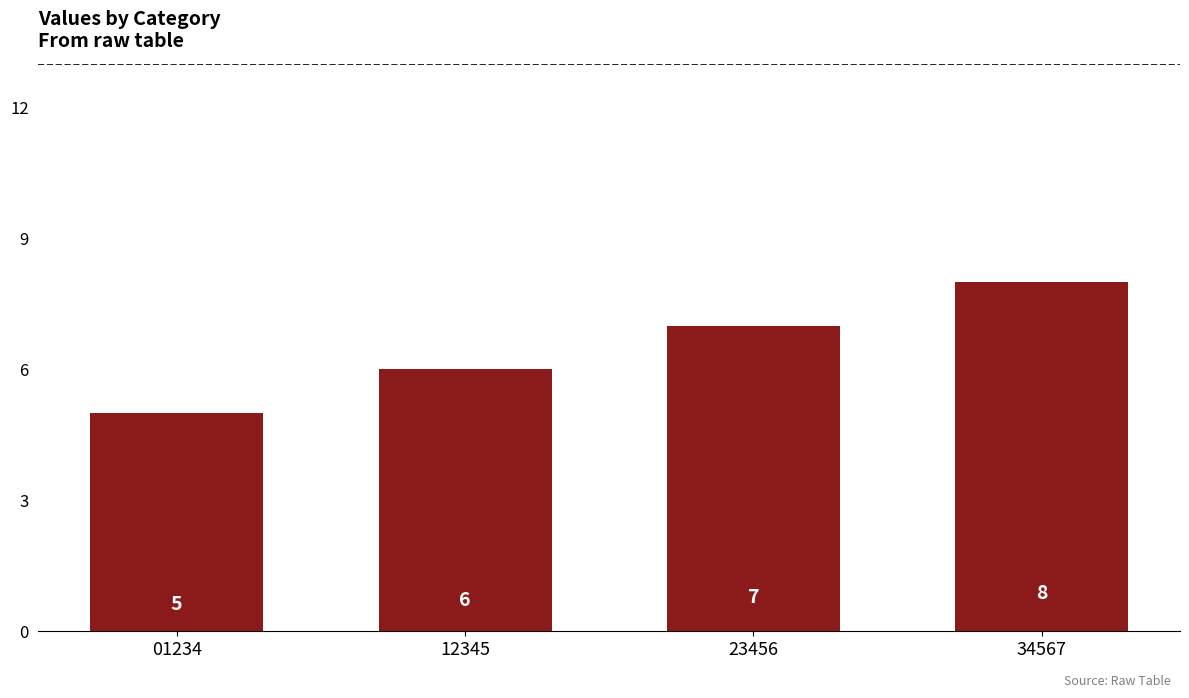

What is the minimum value shown in the chart?

5